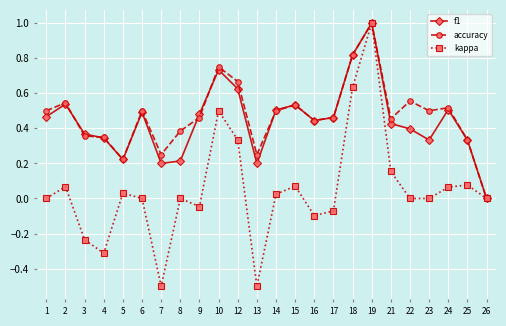

What is the highest value of the f1 series?

1.0